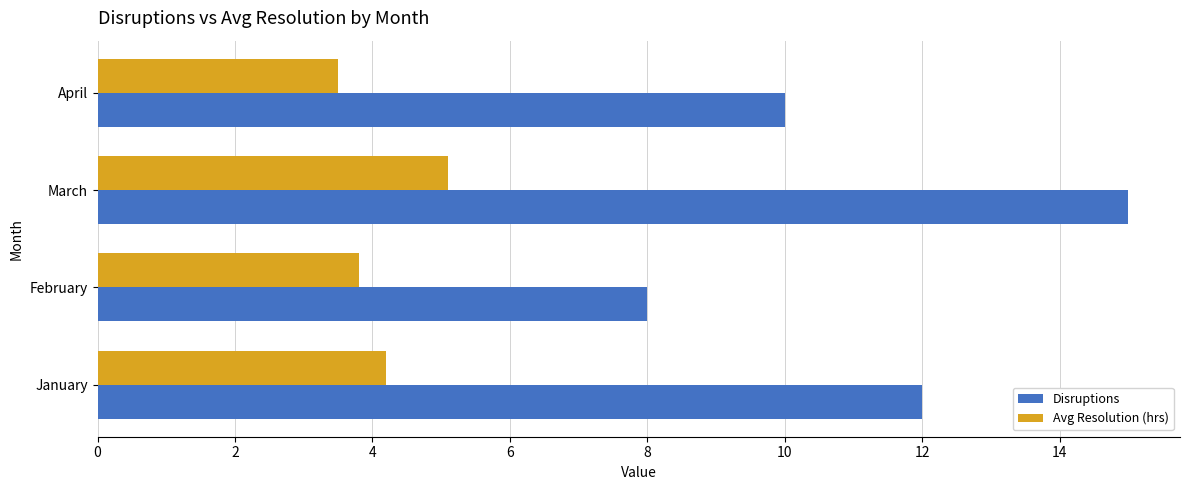

What is the sum of all Disruptions values?

45.0